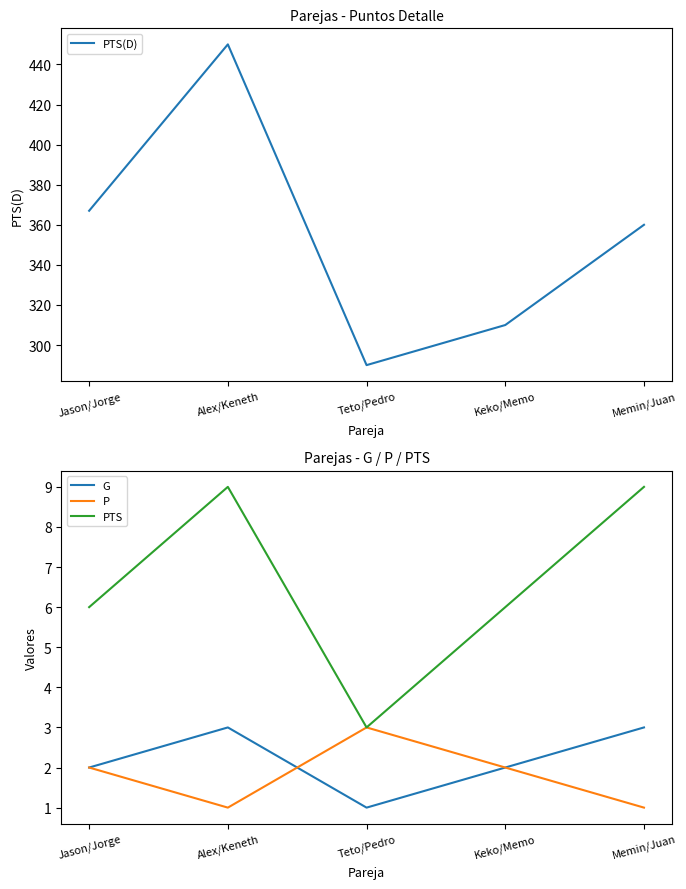

True or false: PTS(D) has a value of 144 at Teto/Pedro.

False